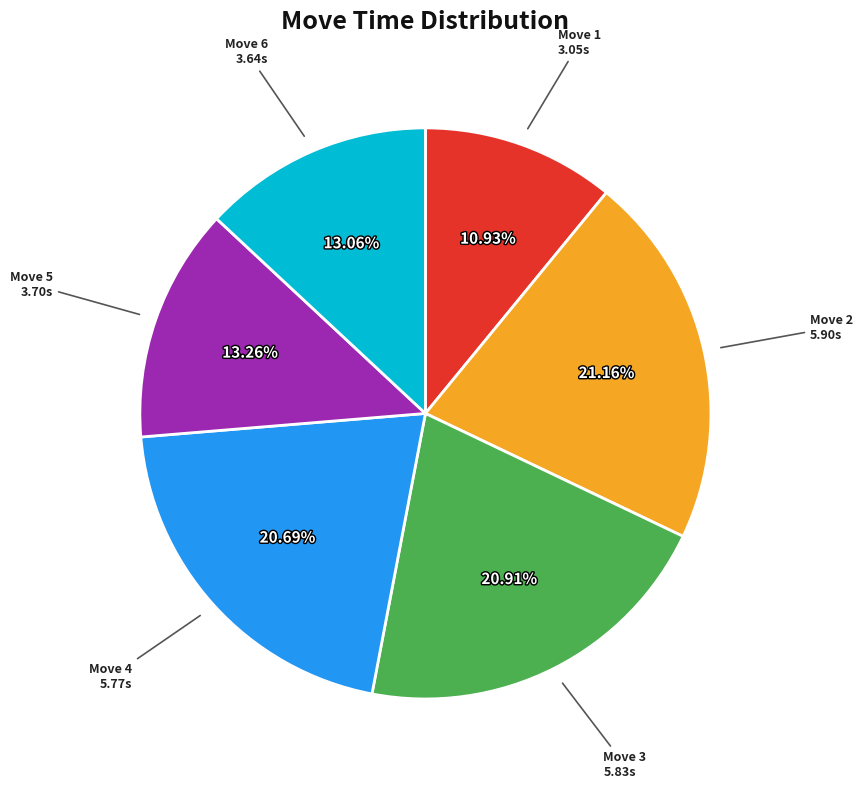

Does any single category account for the majority?

No